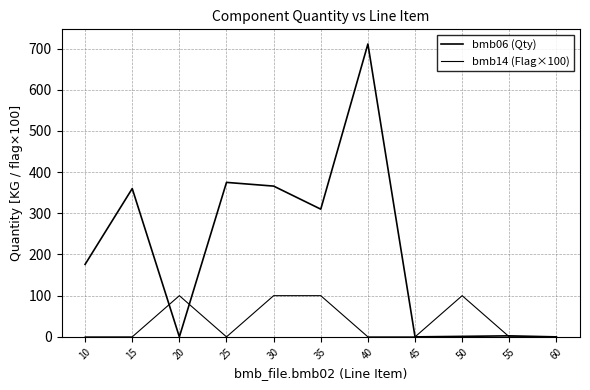

Which category has the highest value in the bmb14 (Flag×100) series?

20